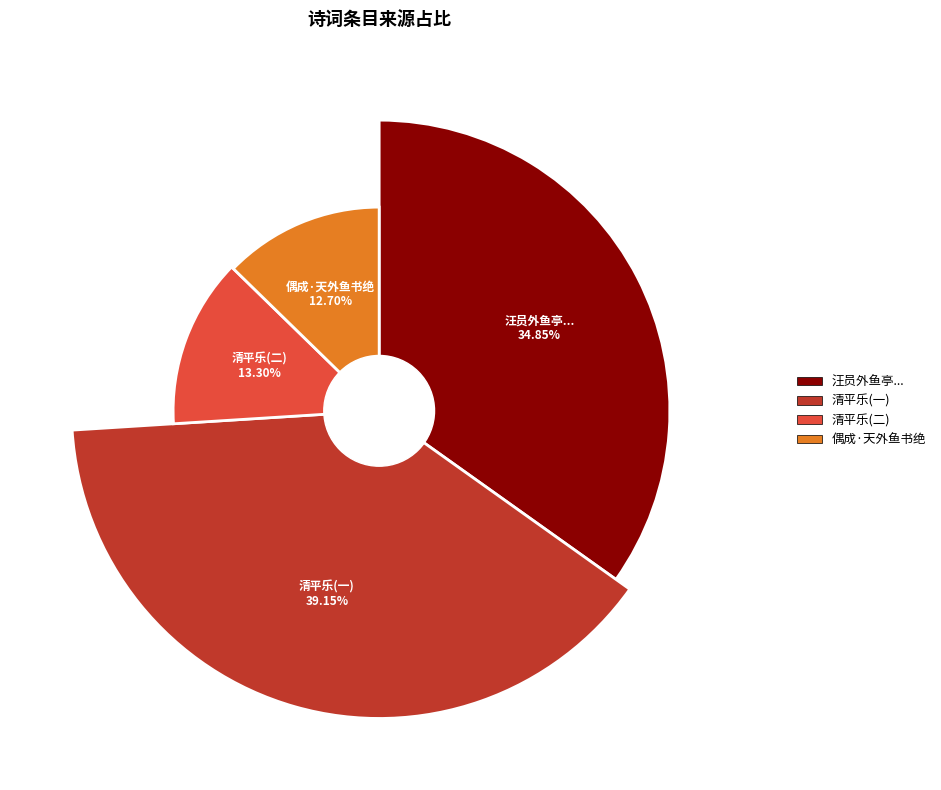

How many slices are in this pie chart?

4